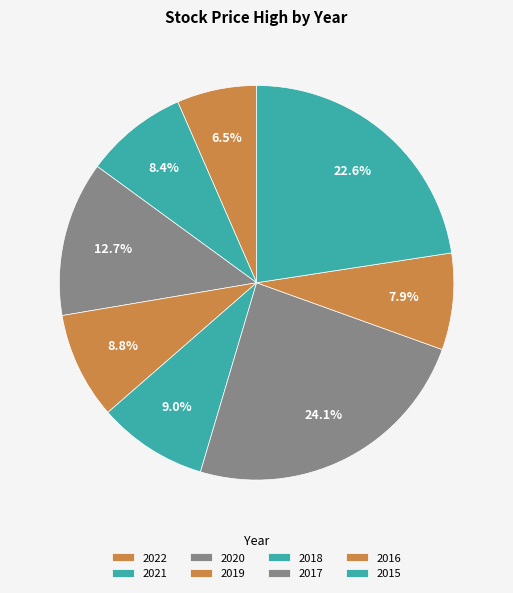

Count the number of slices in the pie.

8